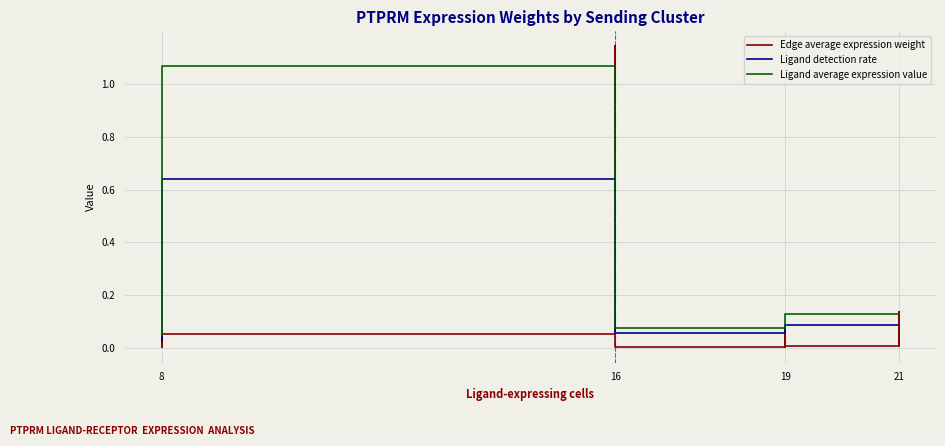

Which series has the largest total across all categories?

Ligand average expression value